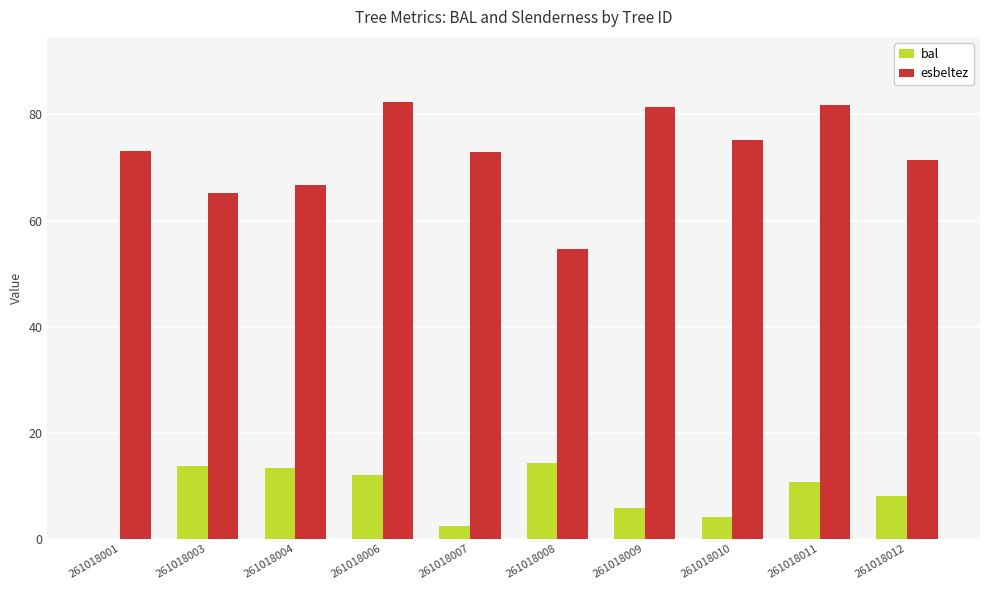

What is the highest value of the esbeltez series?

82.3